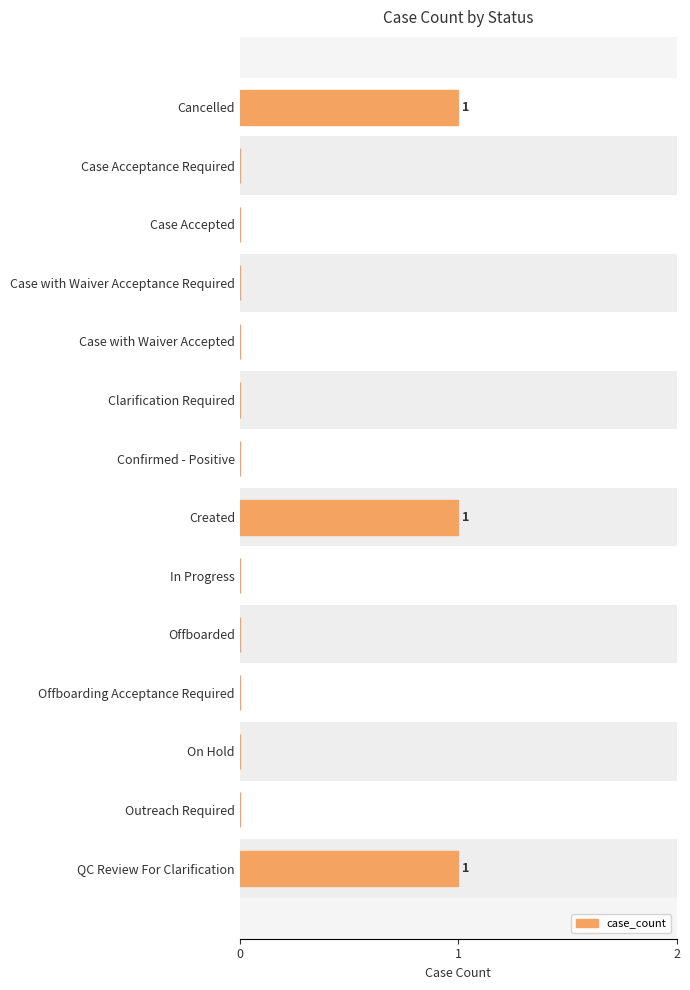

What is the sum of all values?

3